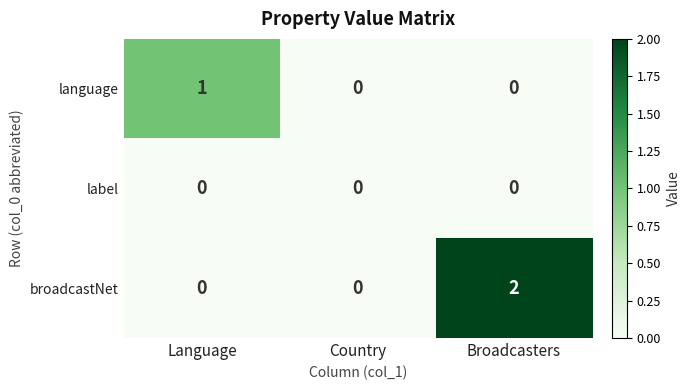

The value of label at Broadcasters is 0. True or false?

True